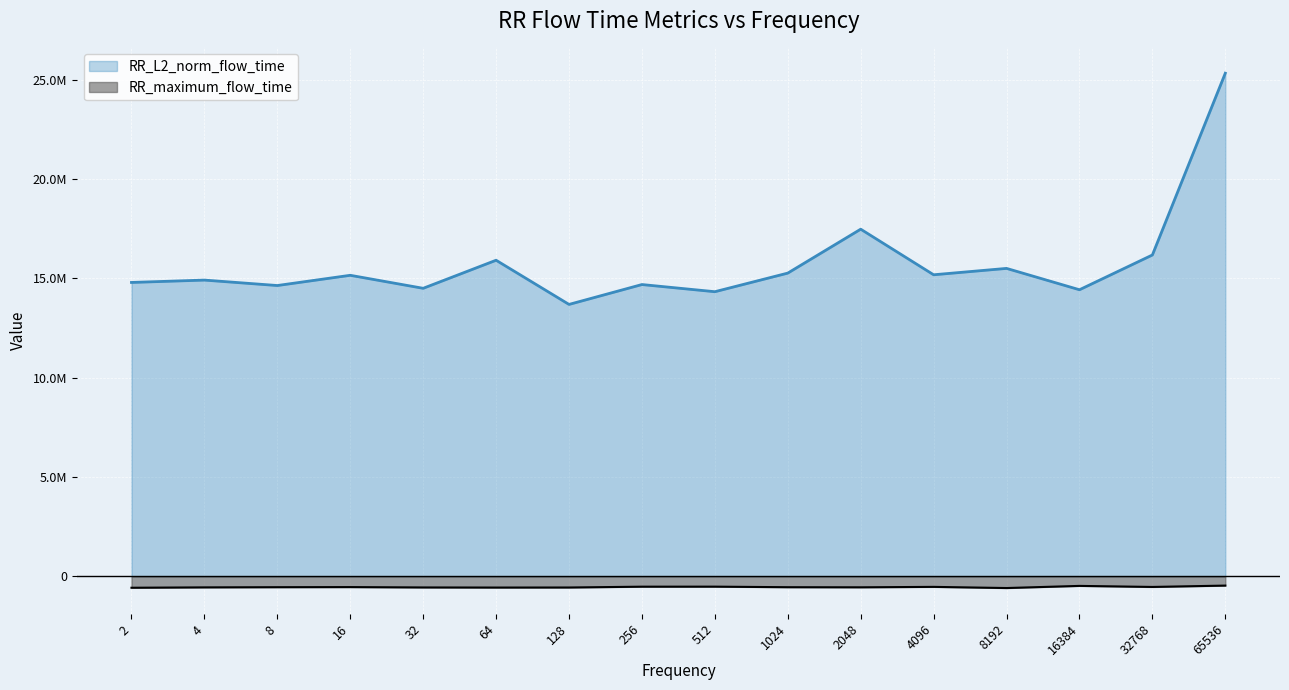

Is it true that RR_maximum_flow_time equals -173531.4 at 65536?

False